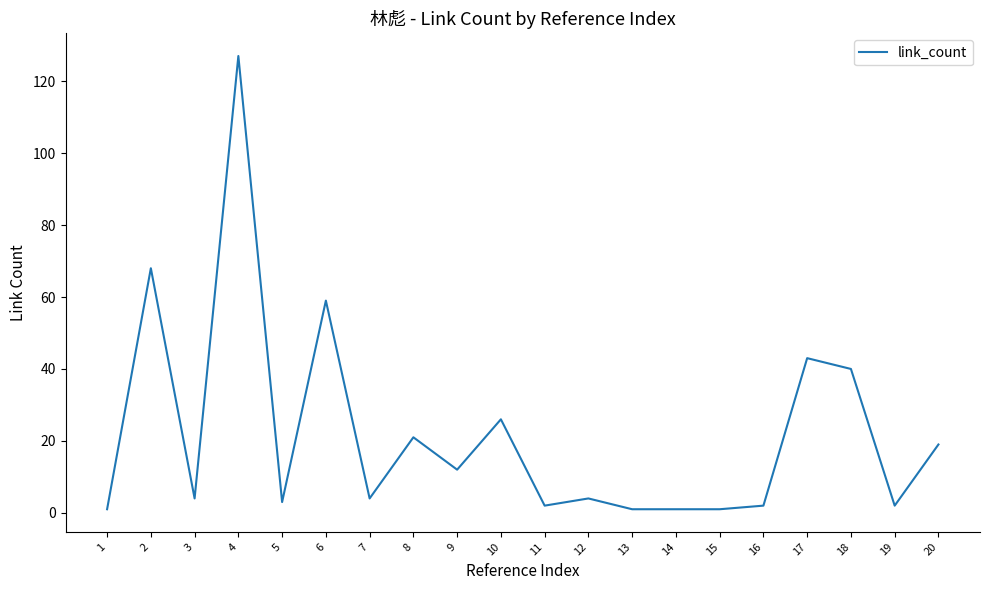

Is it true that the value at 9 is 12?

True